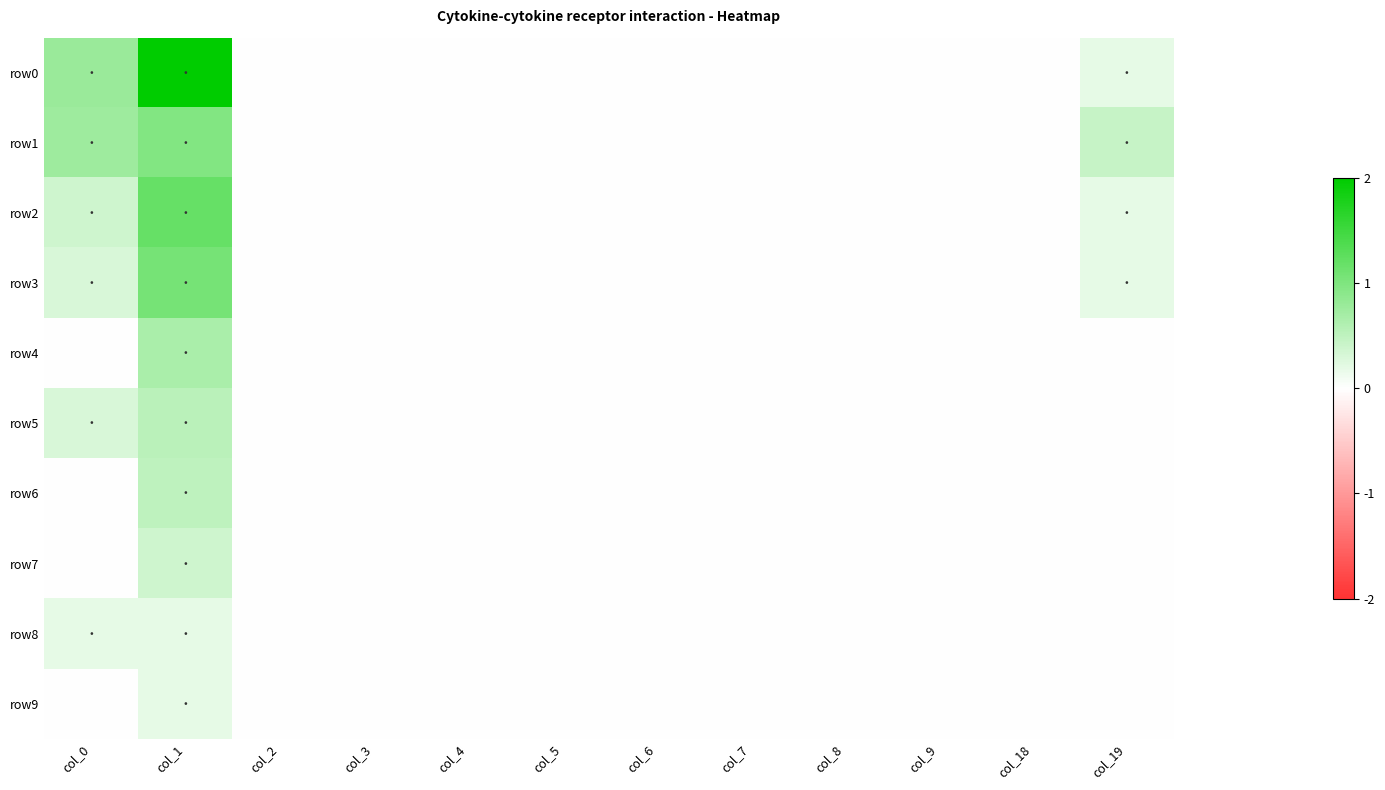

Which has a higher value, col_4 or col_3?

col_4